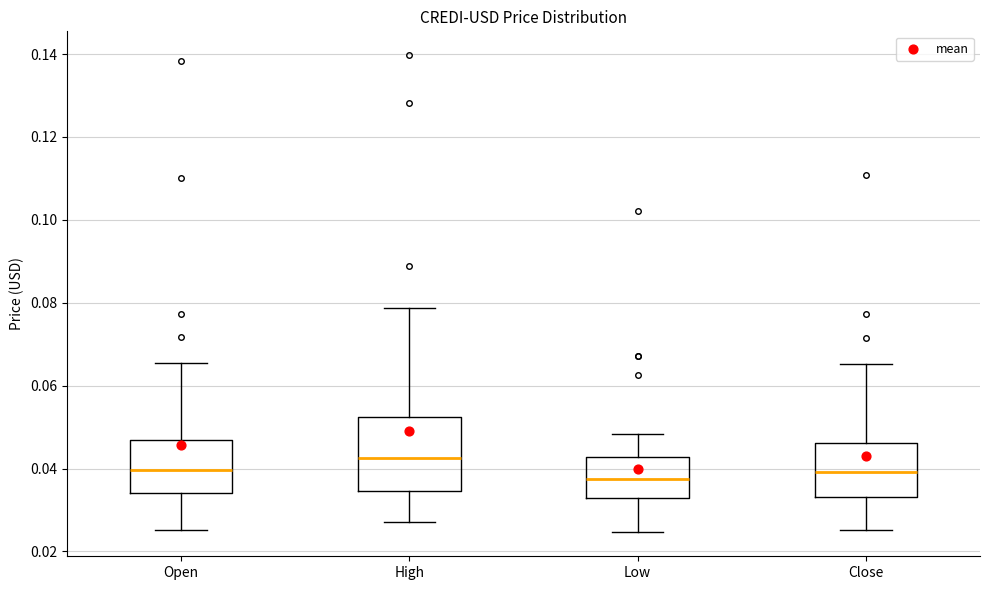

Reading left to right, read every box against the y-axis: the position of its median line, the range the box covers, and the ends of its whiskers. The values are not printed on the chart, so give them approximately, as read against the axis.

Open: median 0.040, box 0.034 to 0.046, whiskers 0.026 to 0.066
High: median 0.042, box 0.034 to 0.052, whiskers 0.028 to 0.078
Low: median 0.038, box 0.032 to 0.042, whiskers 0.024 to 0.048
Close: median 0.040, box 0.034 to 0.046, whiskers 0.026 to 0.066